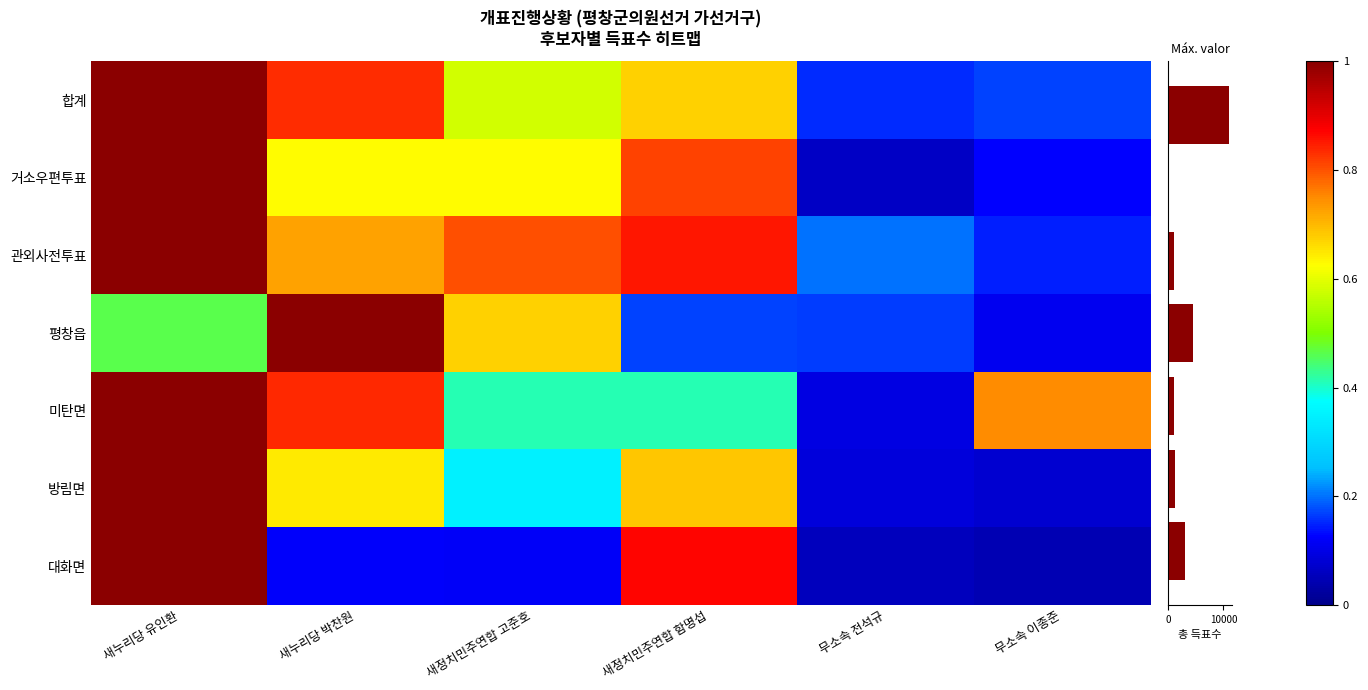

What is the sum of all 미탄면 values?

3.5